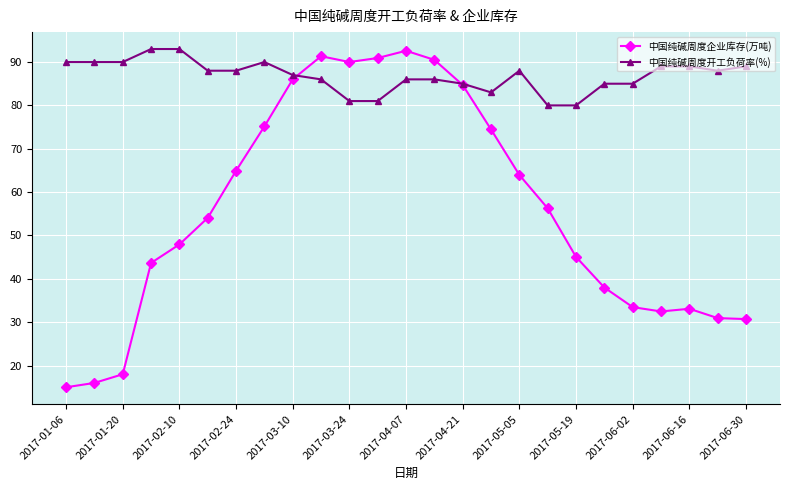

True or false: 中国纯碱周度开工负荷率(%) and 中国纯碱周度企业库存(万吨) intersect in this chart.

True